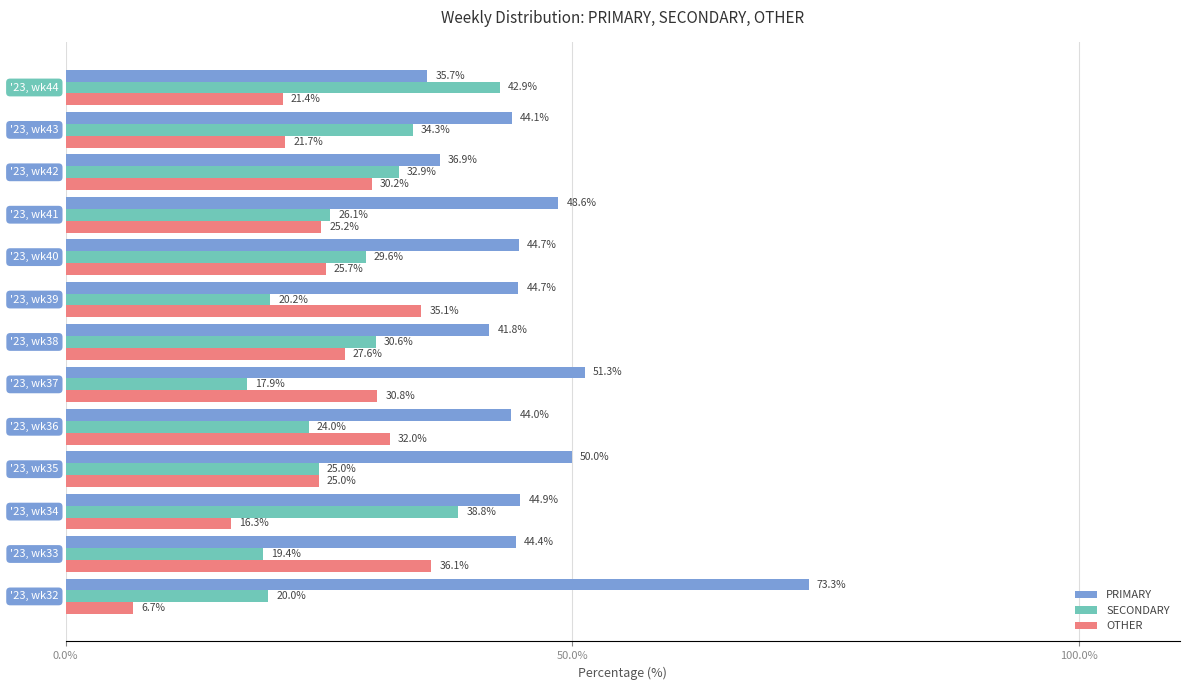

Which series has the largest range (max minus min)?

PRIMARY